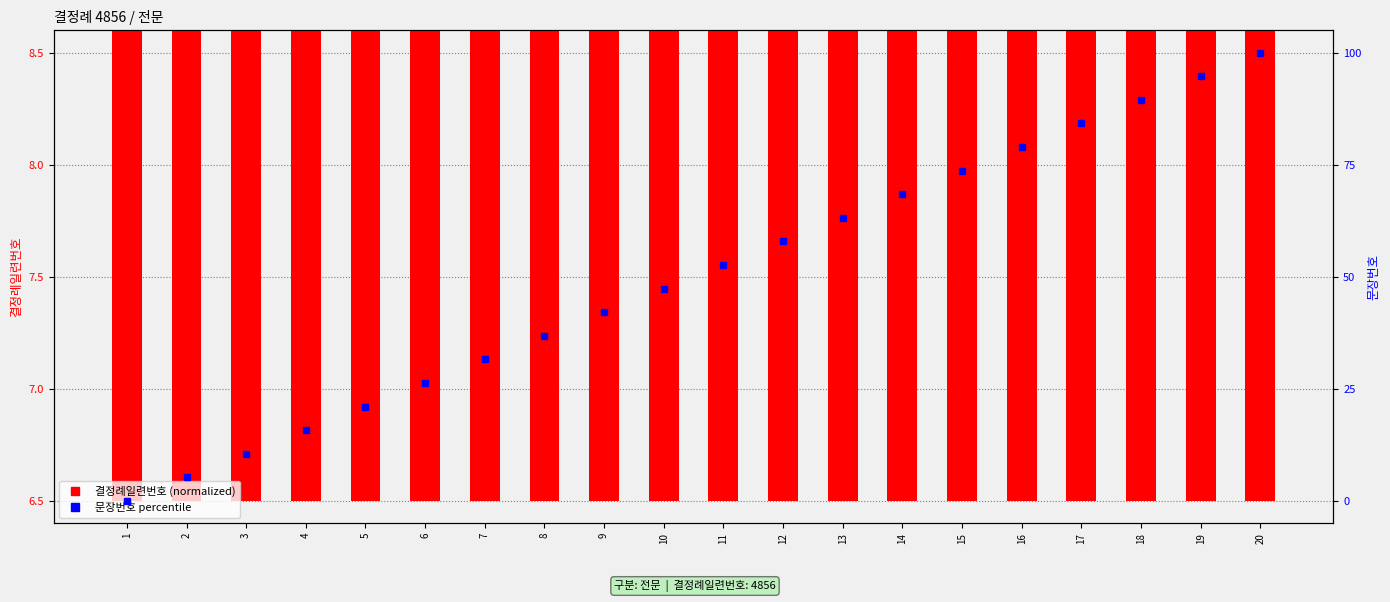

Reading left to right, extract all data points from this chart.

결정례일련번호: 7.0	7.0	7.0	7.0	7.0	7.0	7.0	7.0	7.0	7.0	7.0	7.0	7.0	7.0	7.0	7.0	7.0	7.0	7.0	7.0
문장번호: 0.0	5.3	10.5	15.8	21.1	26.3	31.6	36.8	42.1	47.4	52.6	57.9	63.2	68.4	73.7	78.9	84.2	89.5	94.7	100.0